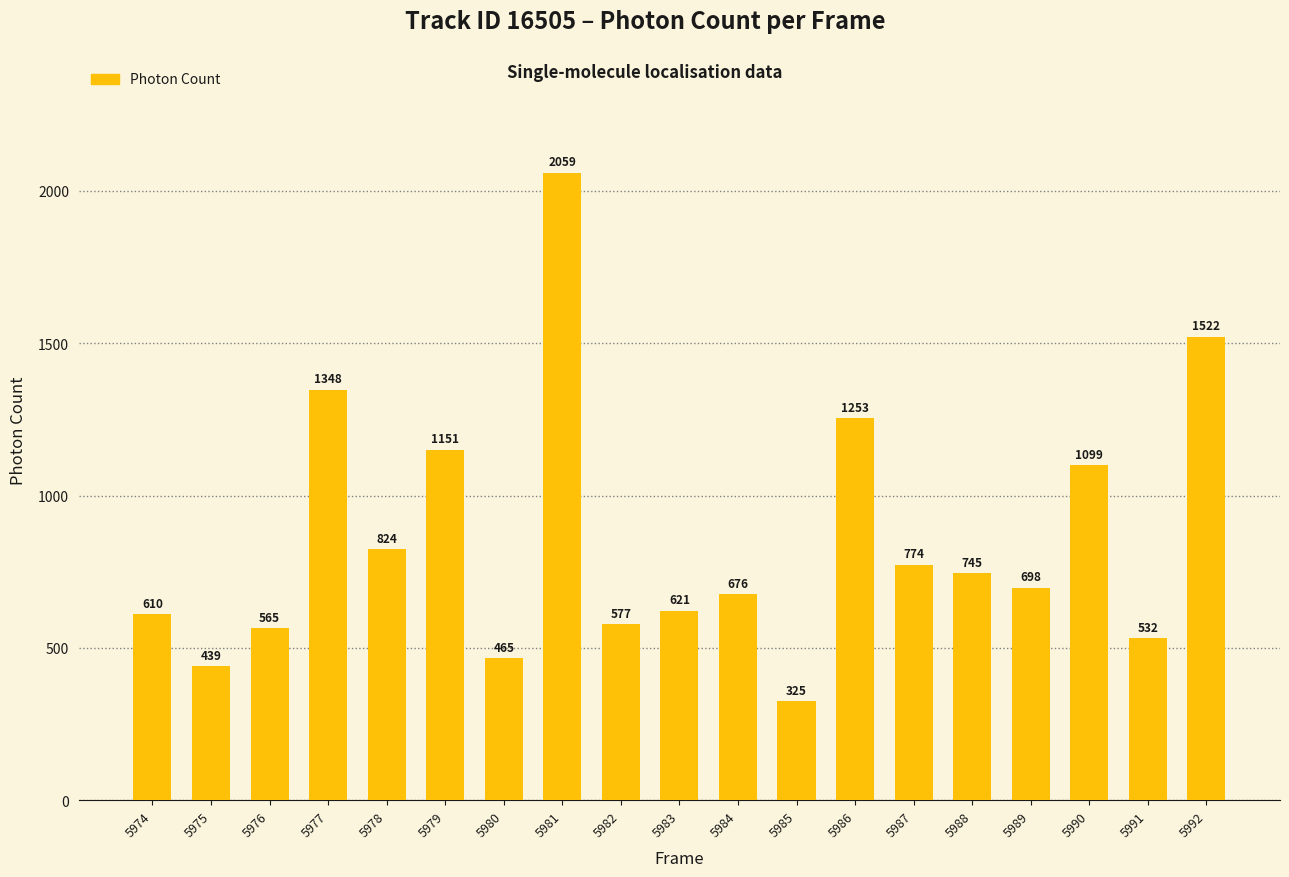

What is the minimum value shown in the chart?

325.4